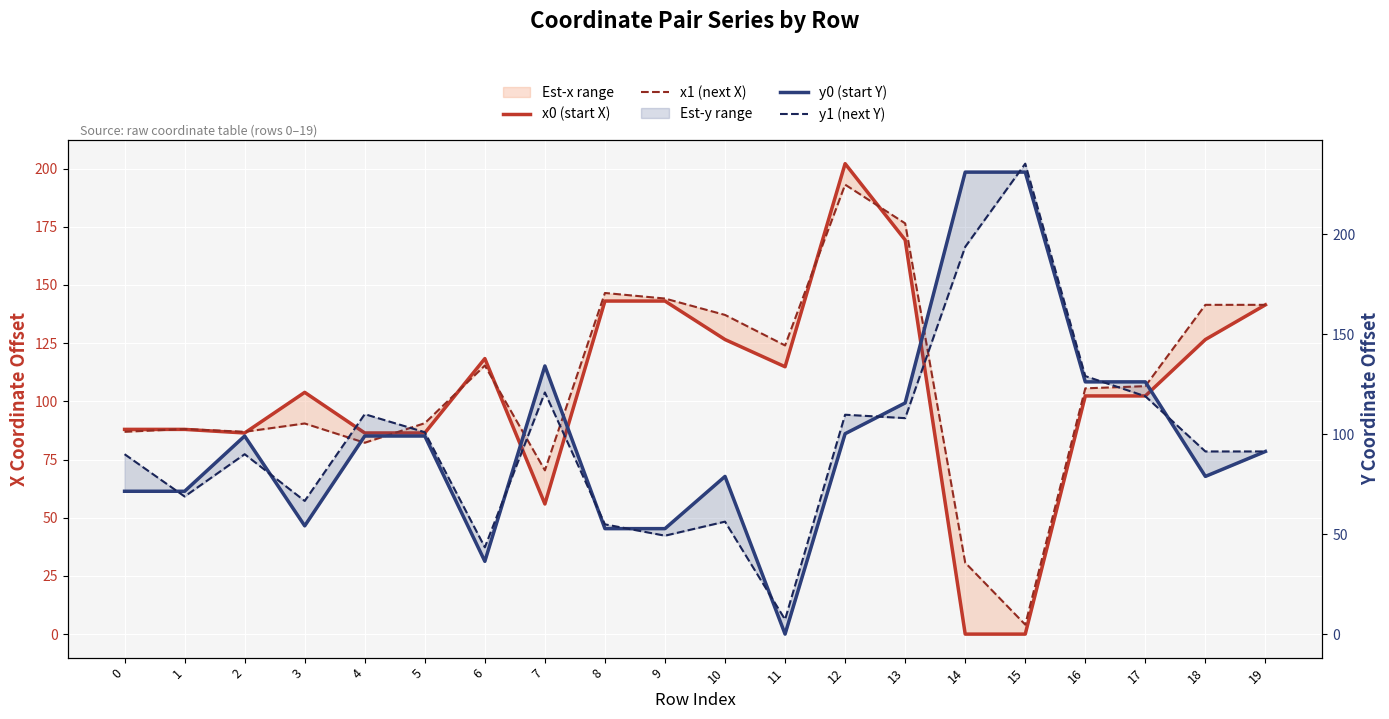

What is the difference between the y1 (next Y) values at 11 and 15?

227.9